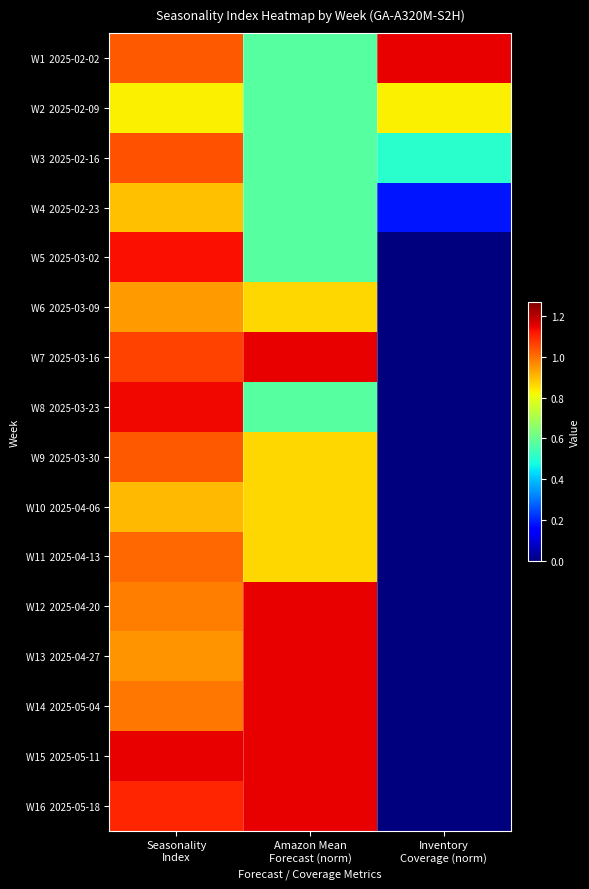

At Amazon Mean Forecast (norm), list the series in order from smallest to largest.

W1 2025-02-02, W2 2025-02-09, W3 2025-02-16, W4 2025-02-23, W5 2025-03-02, W8 2025-03-23, W6 2025-03-09, W9 2025-03-30, W10 2025-04-06, W11 2025-04-13, W7 2025-03-16, W12 2025-04-20, W13 2025-04-27, W14 2025-05-04, W15 2025-05-11, W16 2025-05-18